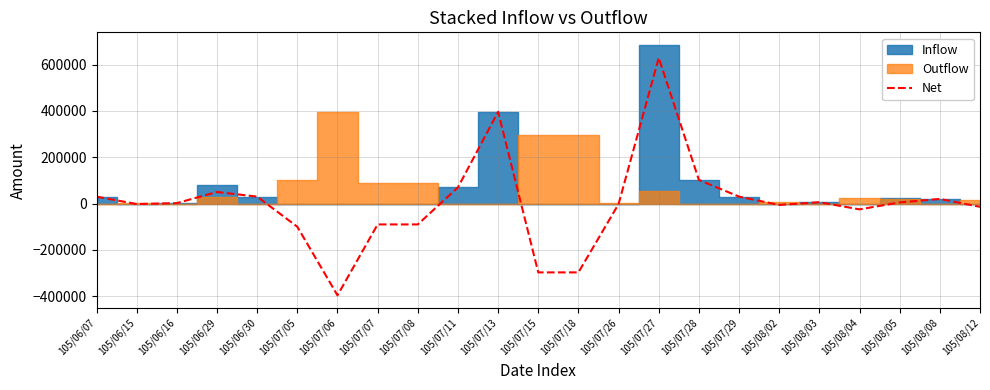

How many interior local peaks (higher than both neighbors) does the data have?

5